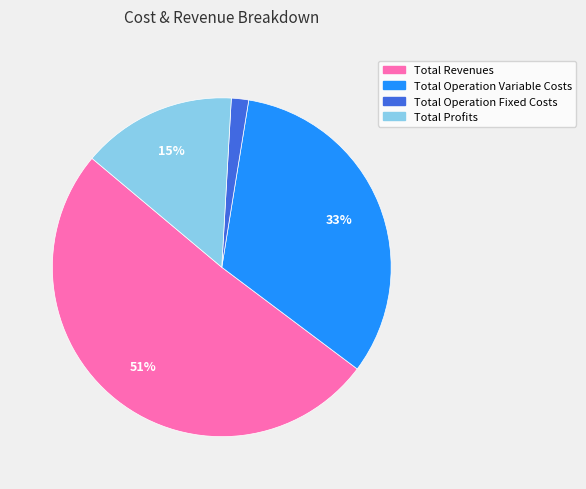

How many segments does this pie chart have?

4